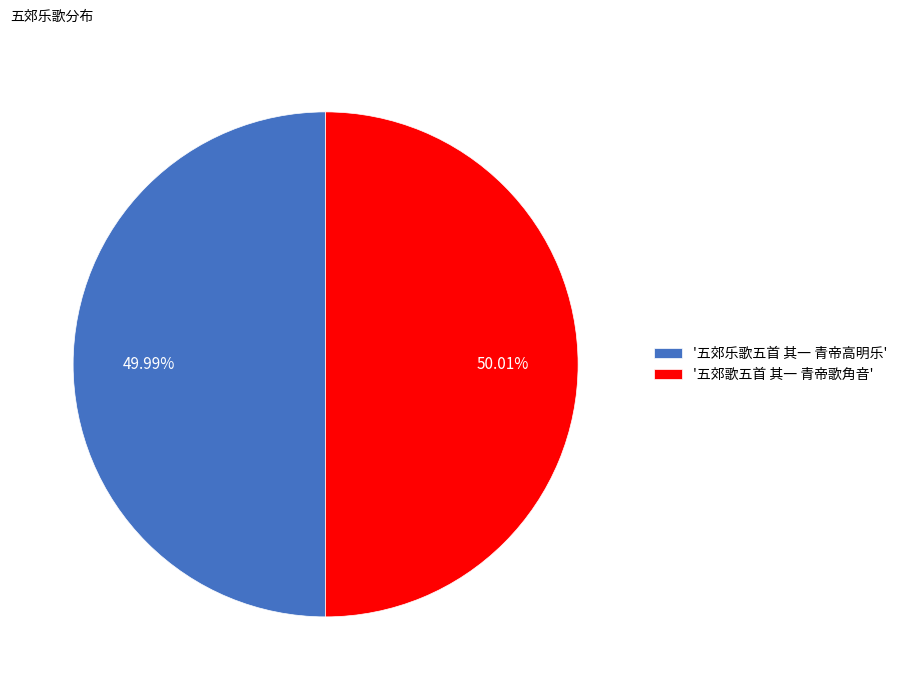

Does any single category account for the majority?

Yes